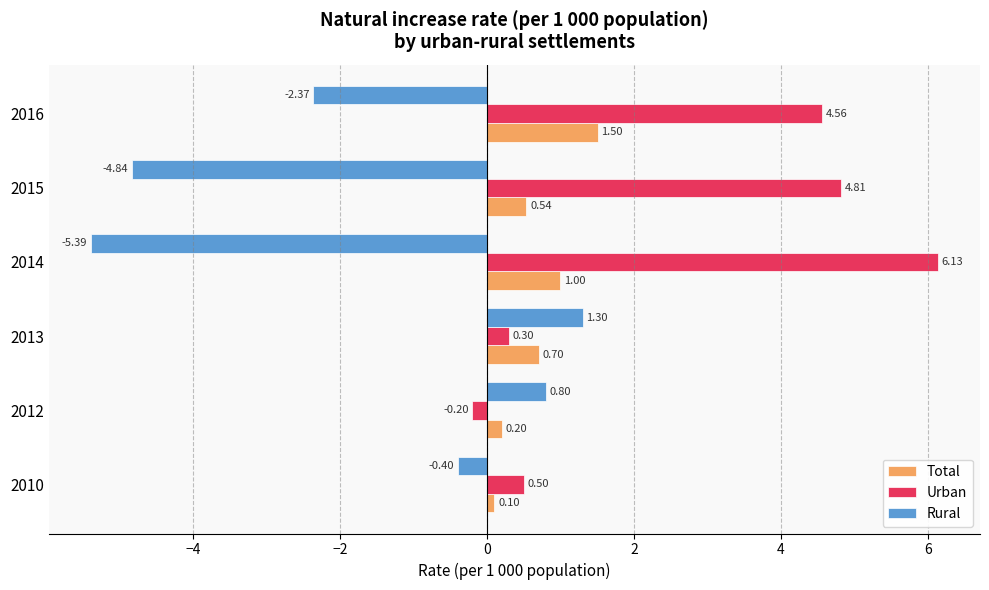

What is the difference between the highest and lowest values at 2014?

11.5